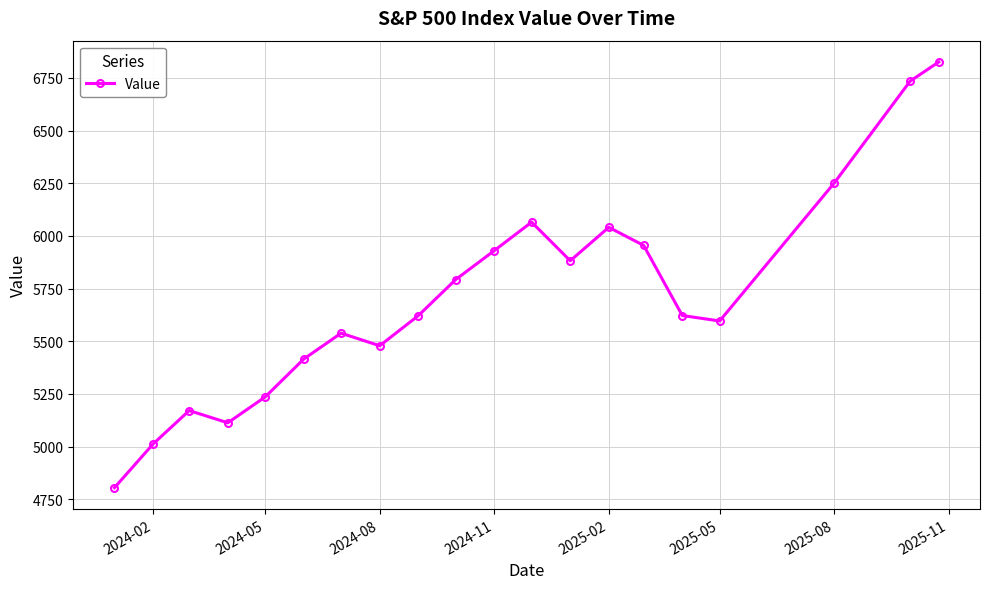

Is this an area chart (filled region under the line)?

No